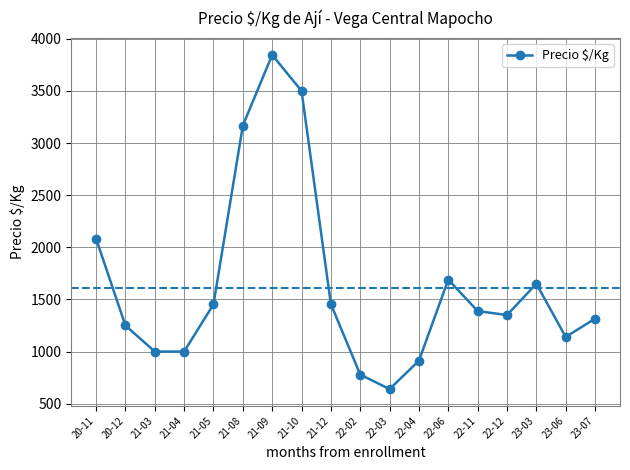

The value at 21-05 is 630.5. True or false?

False